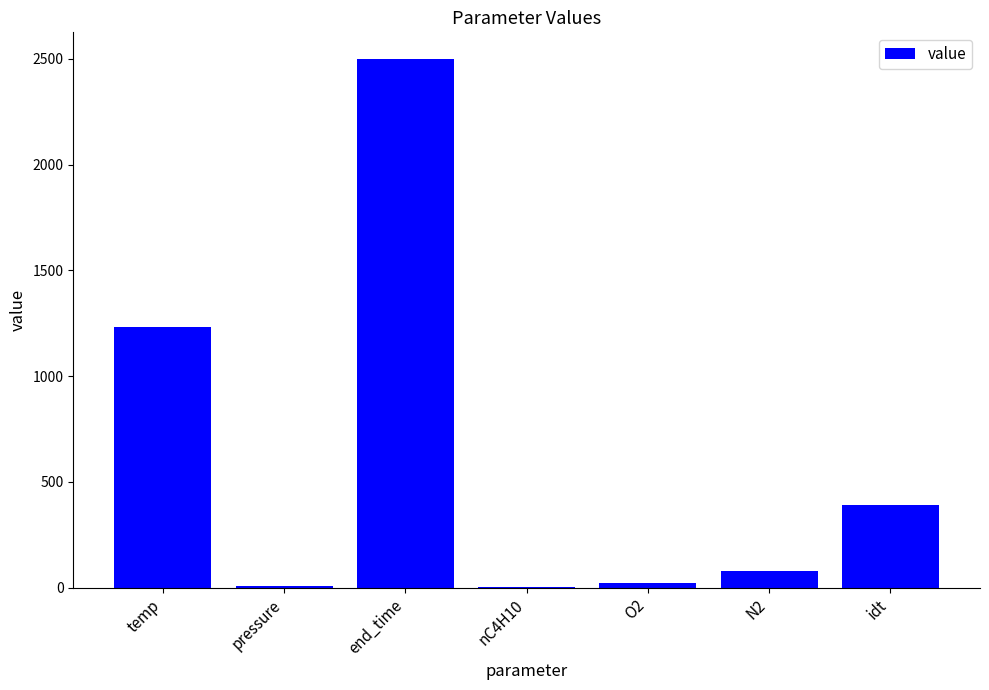

What is the maximum value shown in the chart?

2500.0